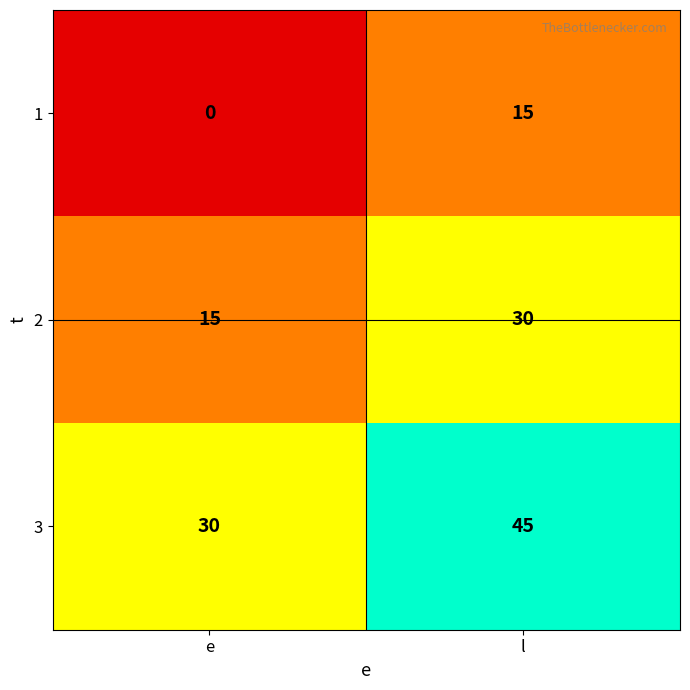

What is the total value across all series at e?

45